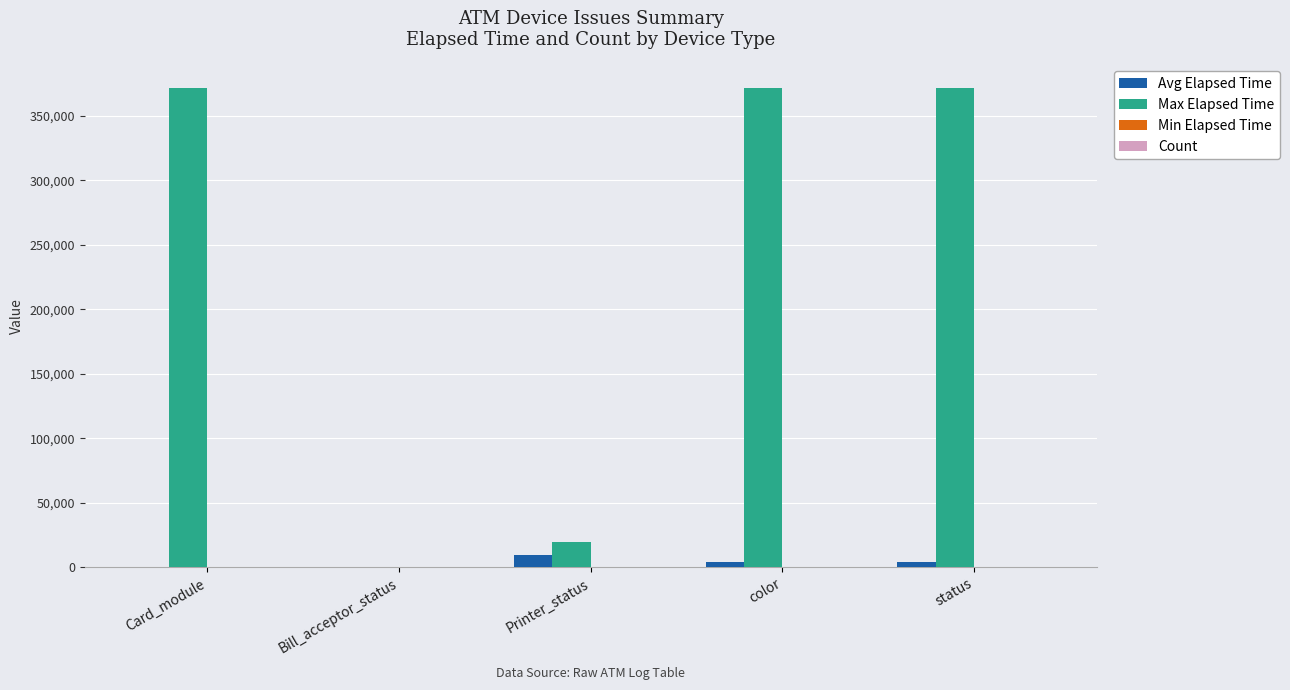

Which series has the largest total across all categories?

Max Elapsed Time